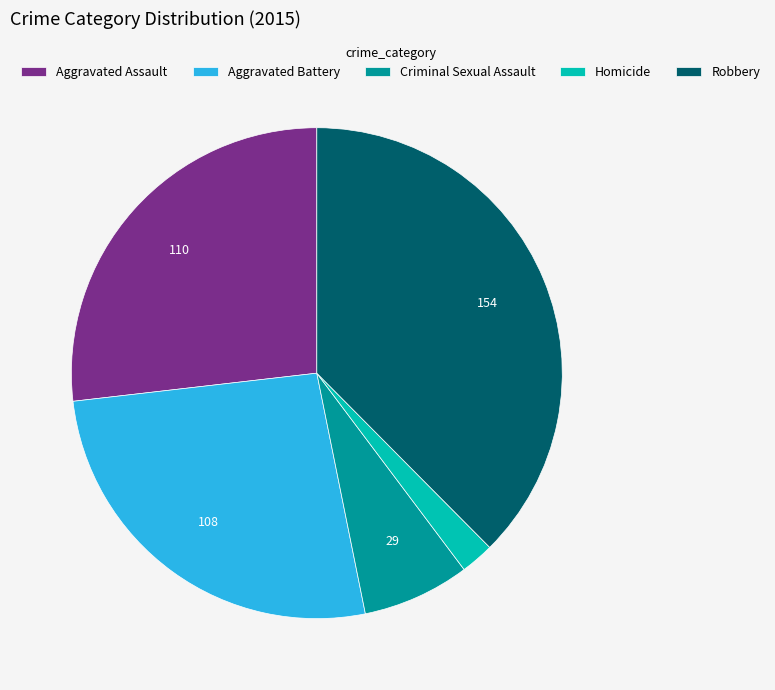

Which has a higher value, Aggravated Battery or Criminal Sexual Assault?

Aggravated Battery